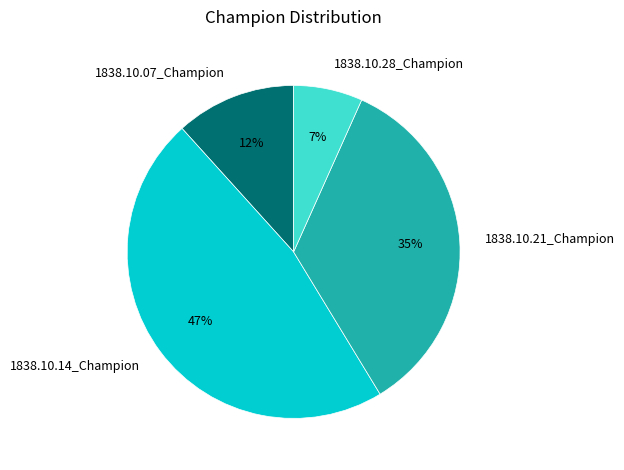

Is the sum of 1838.10.21_Champion and 1838.10.14_Champion greater than half?

Yes